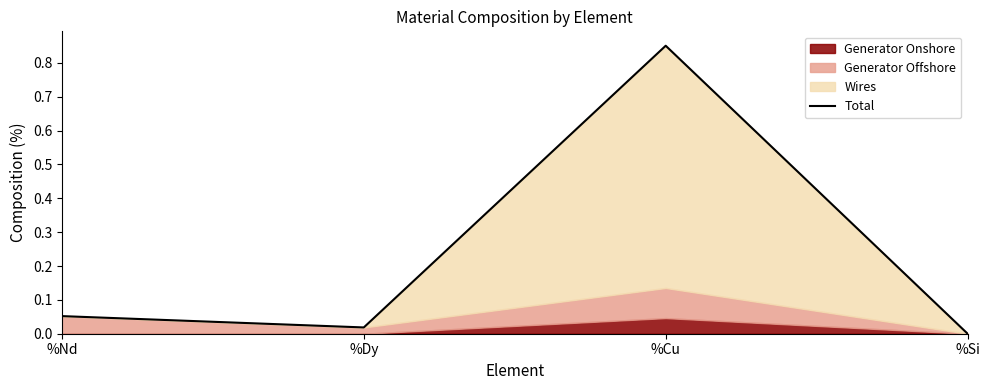

Where is the data nearest to the value 0?

%Si